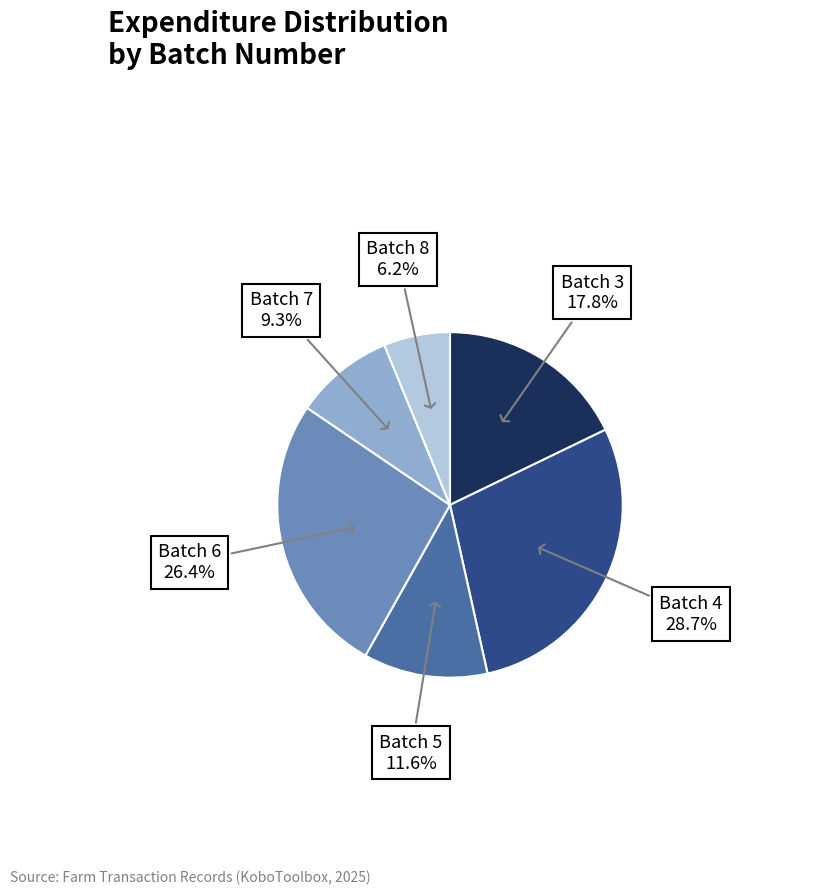

The Batch 3 slice represents 18% of the pie. True or false?

True